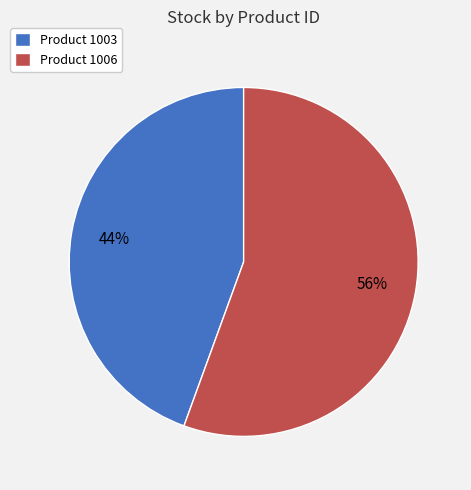

Approximately how many times larger is the value at Product 1003 compared to Product 1006?

0.8